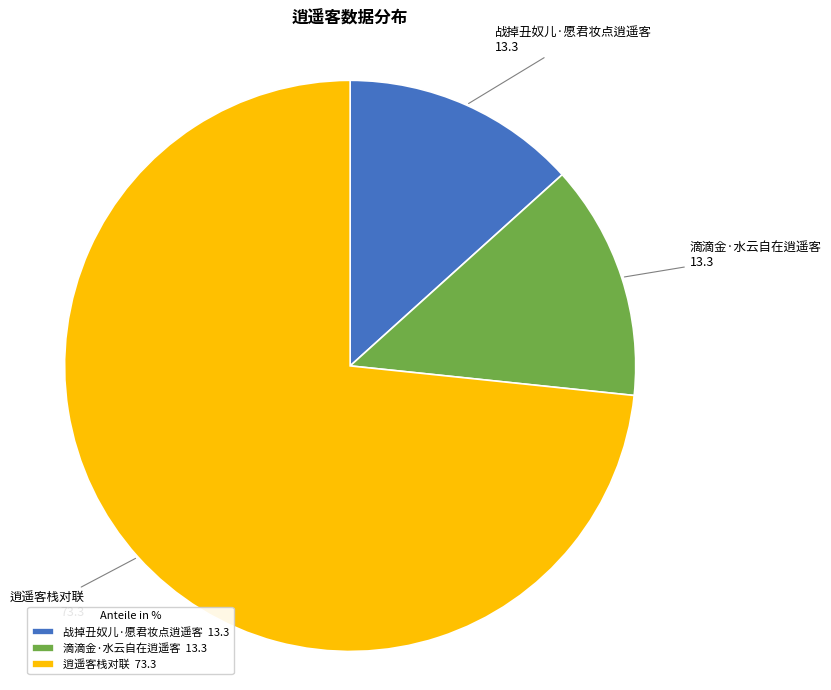

How many slices are in this pie chart?

3